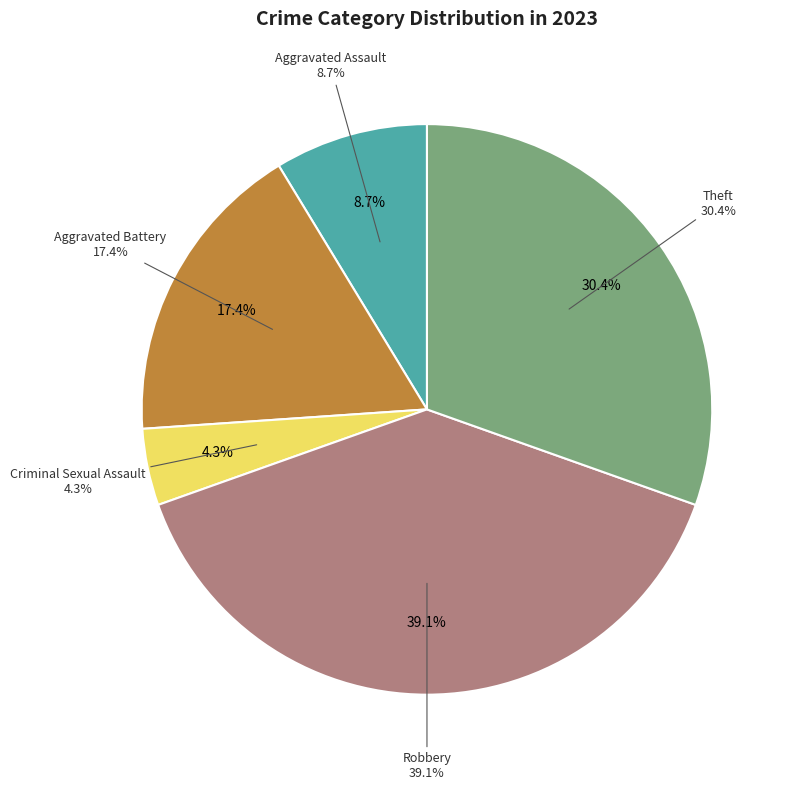

Does any single category account for the majority?

No